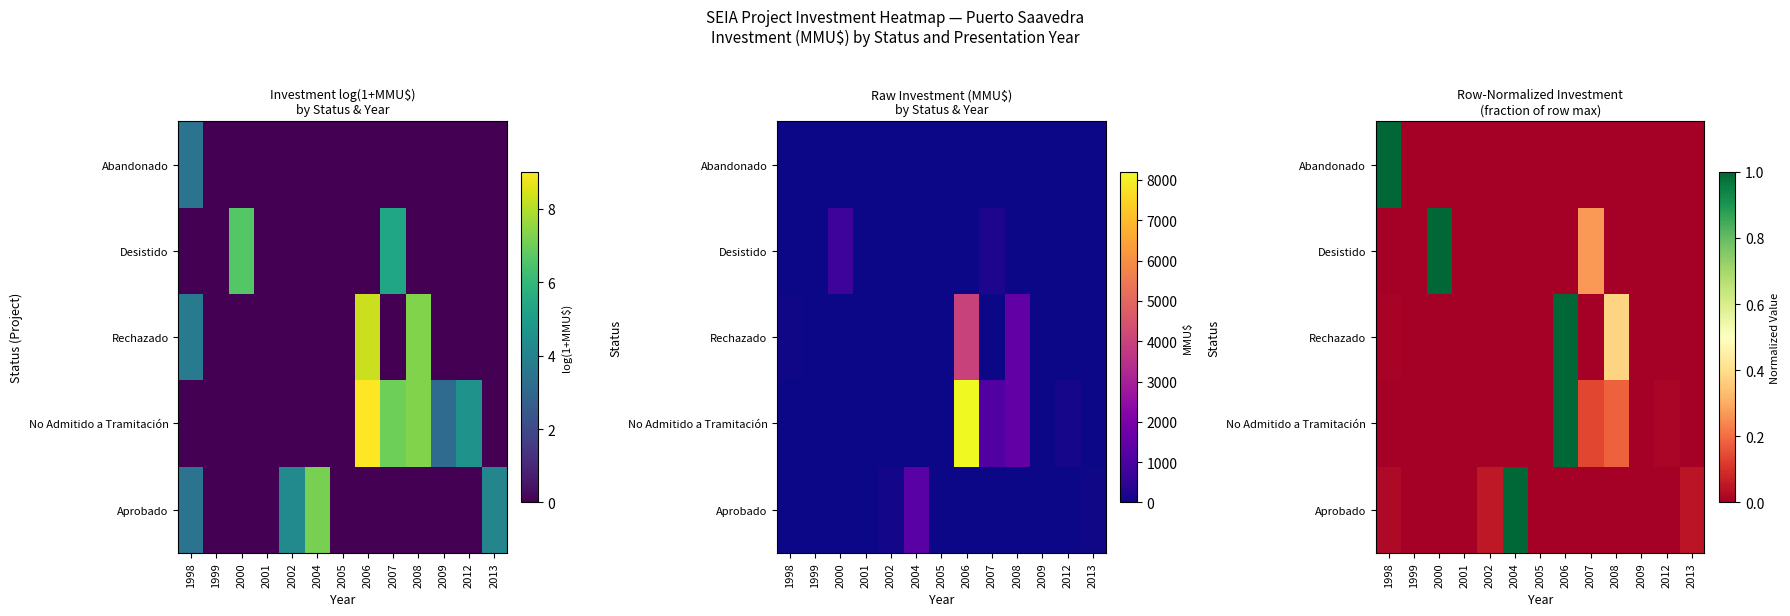

Rank the series at 1999 from lowest to highest value.

Aprobado, No Admitido a Tramitación, Rechazado, Desistido, Abandonado